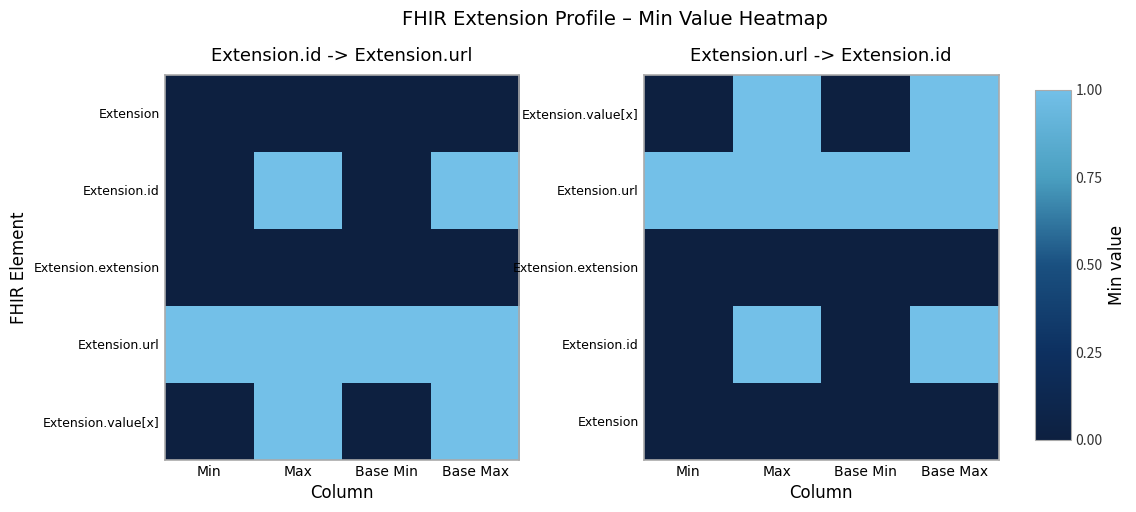

What is the maximum value shown in the chart?

1